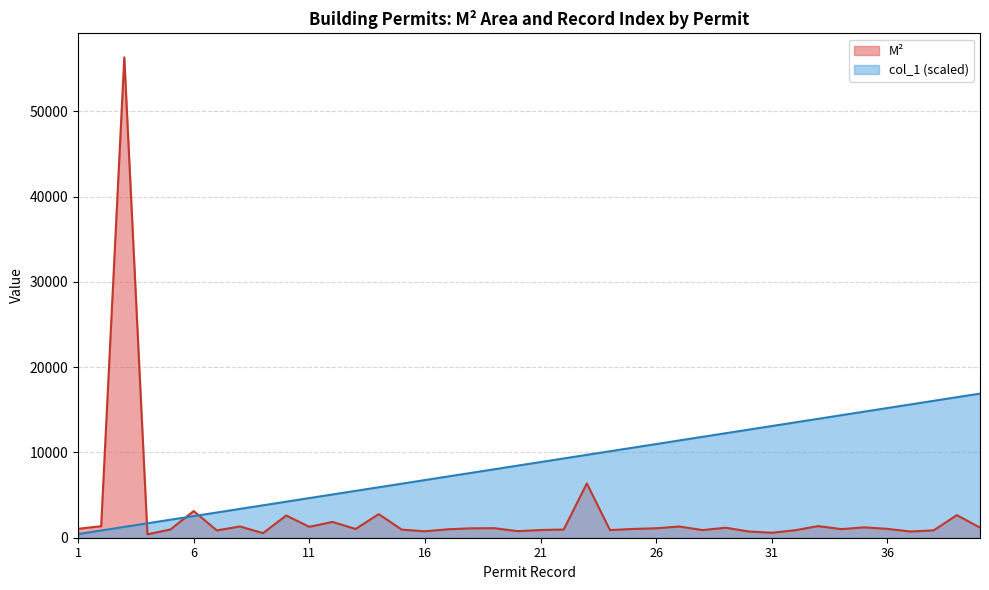

What is the lowest value of the M² series?

397.0